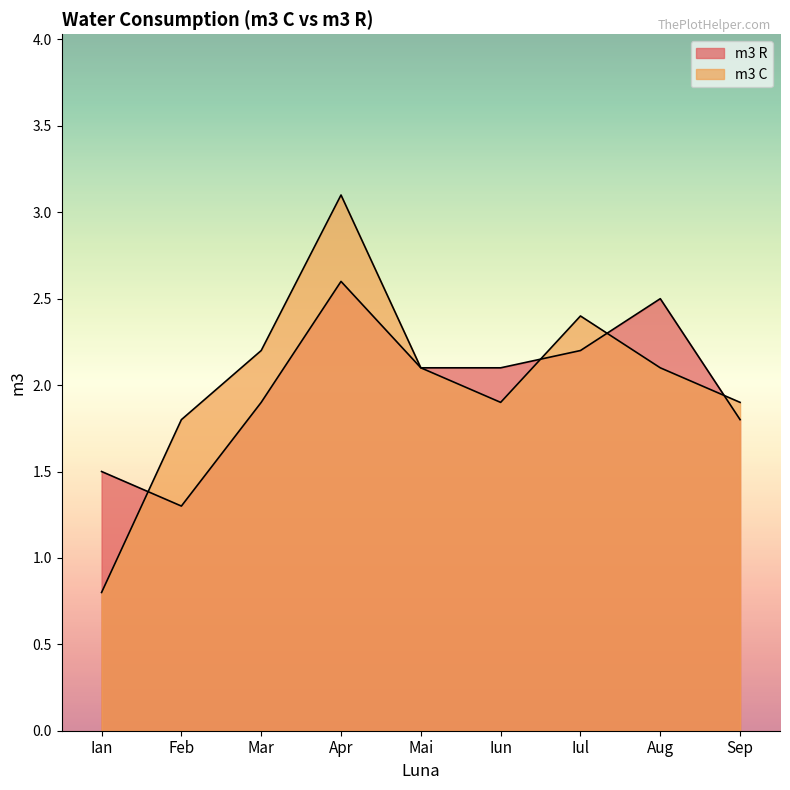

At how many categories does at least one series exceed 2?

6